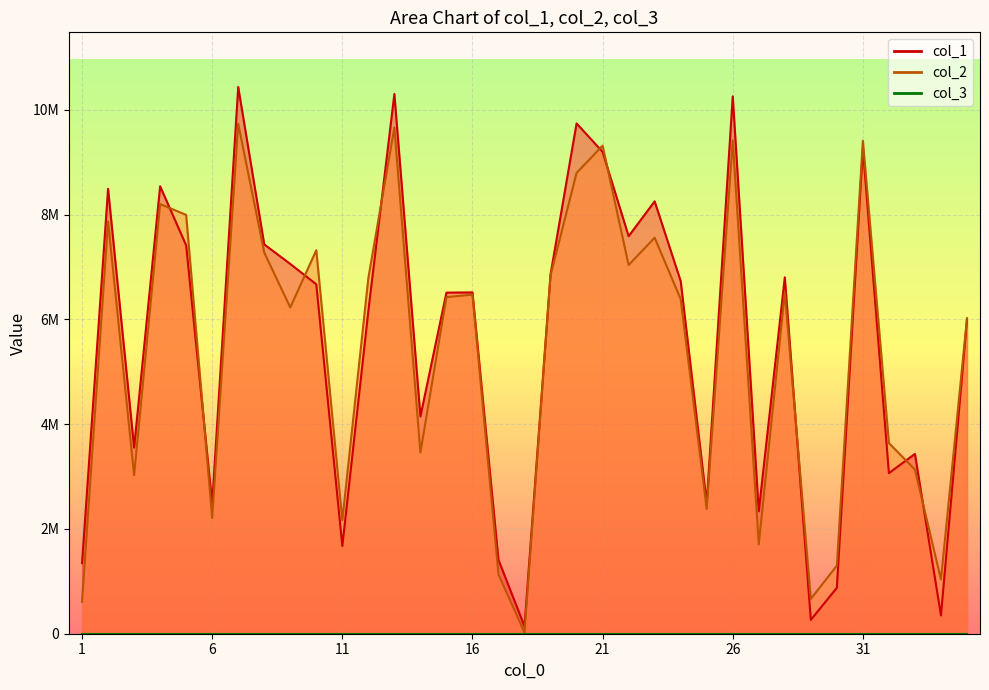

What is the difference between the second highest and minimum values in the col_1 series?

10163957